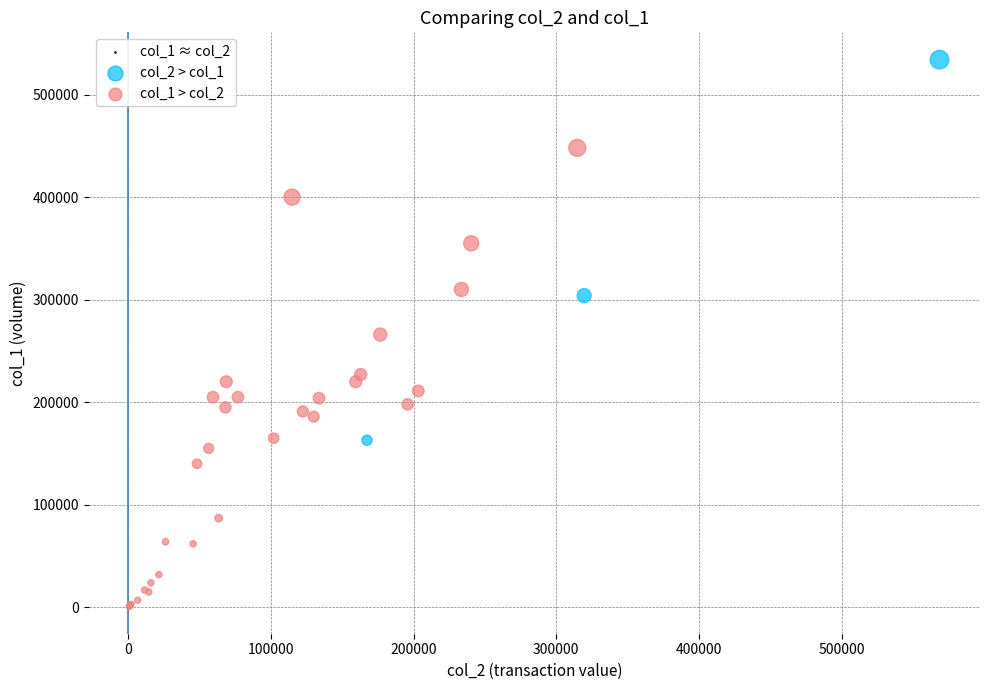

Which series reaches the maximum Y coordinate?

col_2 > col_1